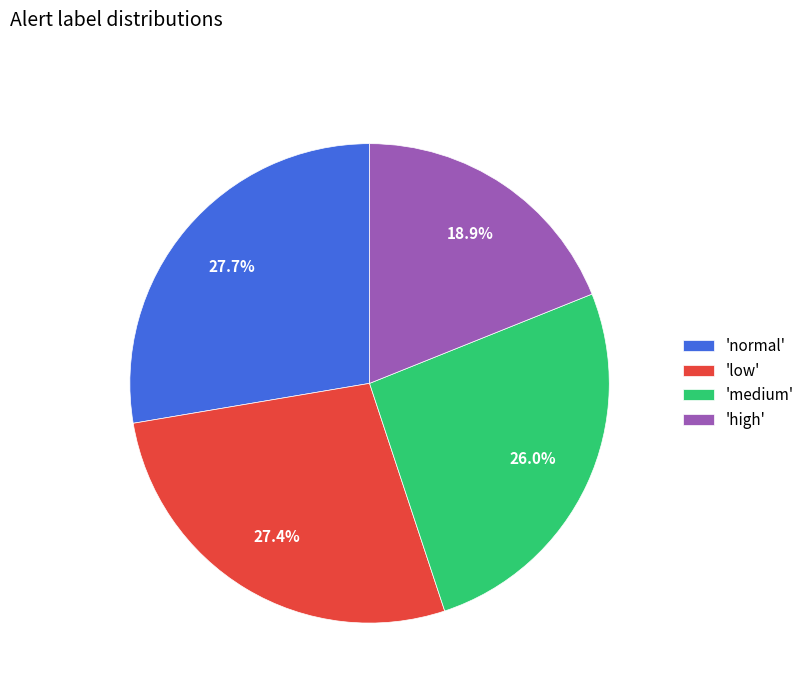

Count the number of slices in the pie.

4